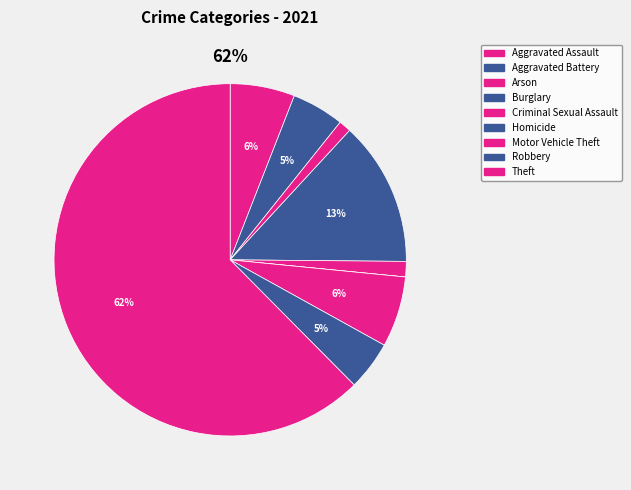

To the nearest percent, what is the difference between the Aggravated Assault and Burglary slice percentages?

7%